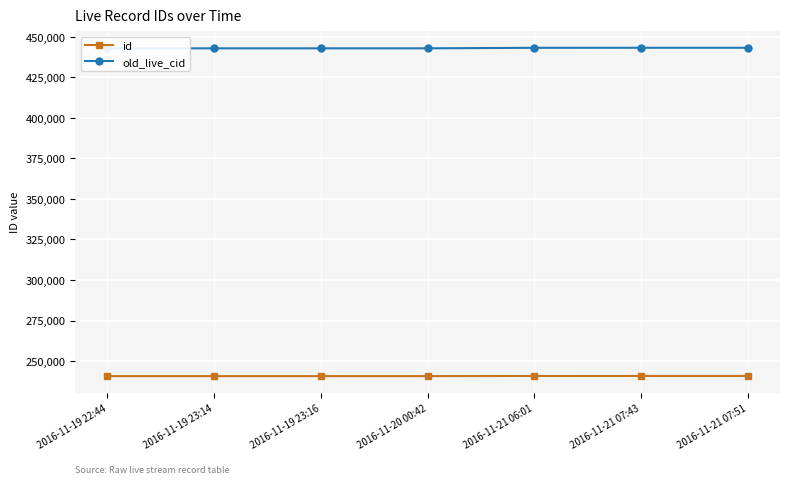

What is the difference between the maximum and second lowest values in the id series?

94